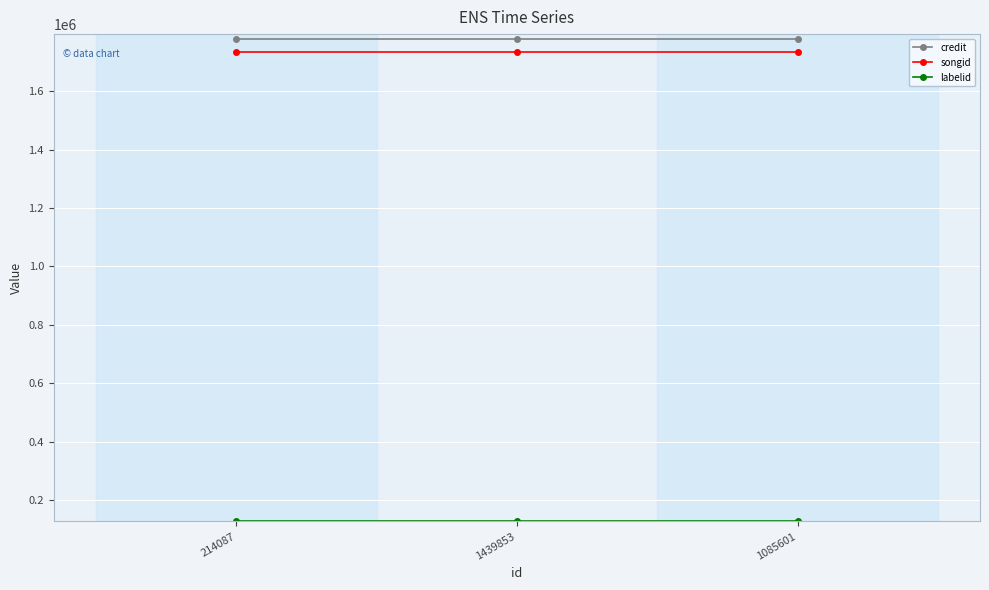

True or false: credit has a value of 1777089 at 214087.

True